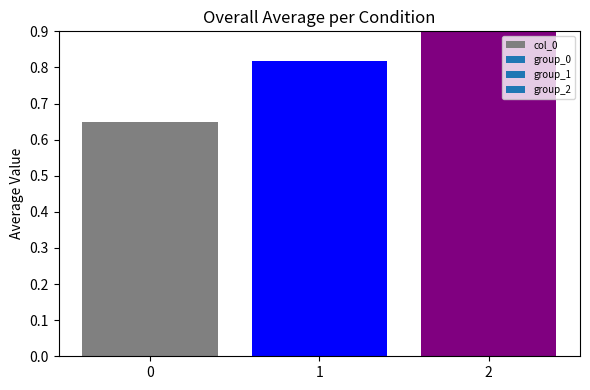

What is the minimum value shown in the chart?

0.7